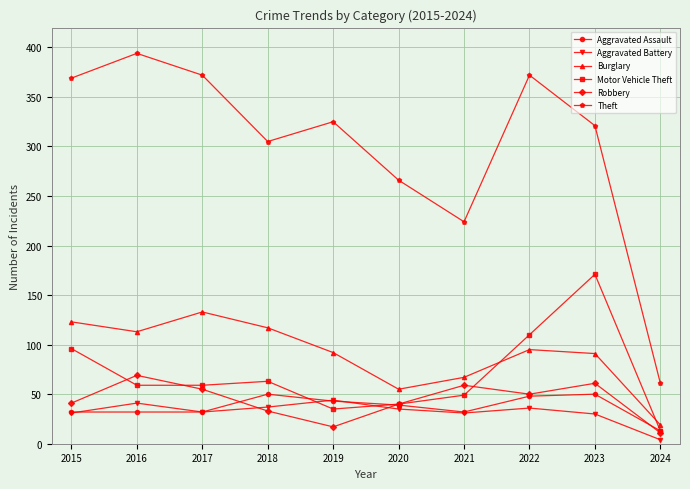

Read the Theft value at 2017.

372